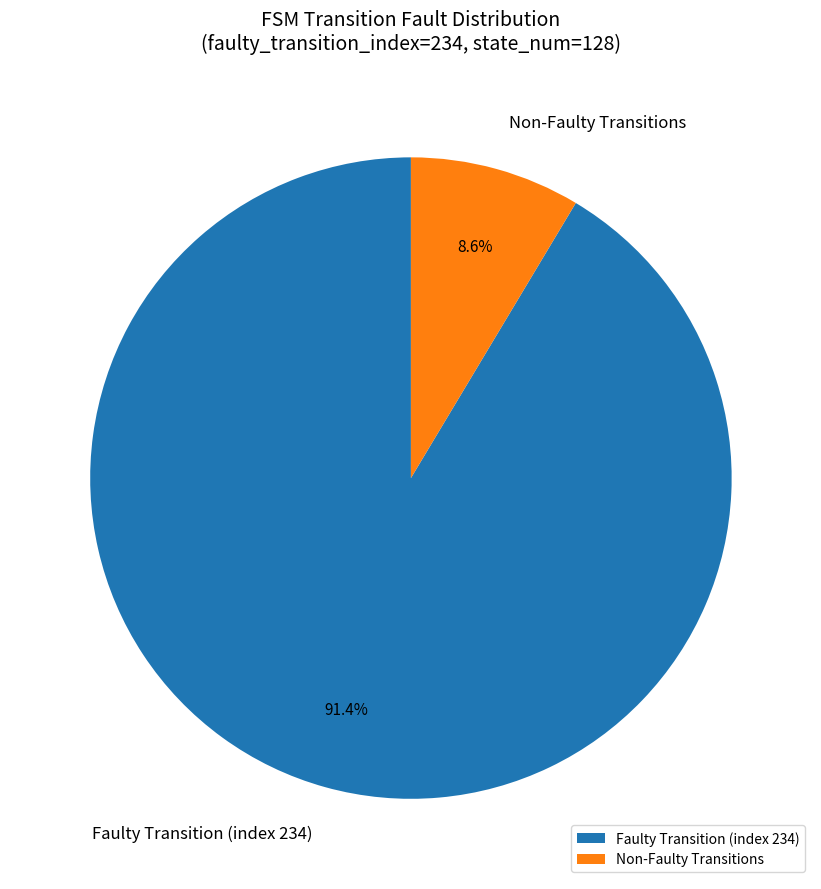

Which slice represents more than half of the pie?

Faulty Transition (index 234)